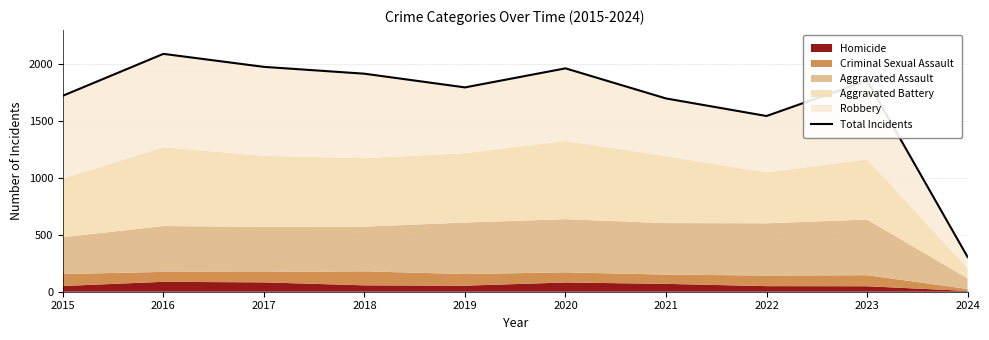

Which has a higher value, 2018 or 2019?

2018